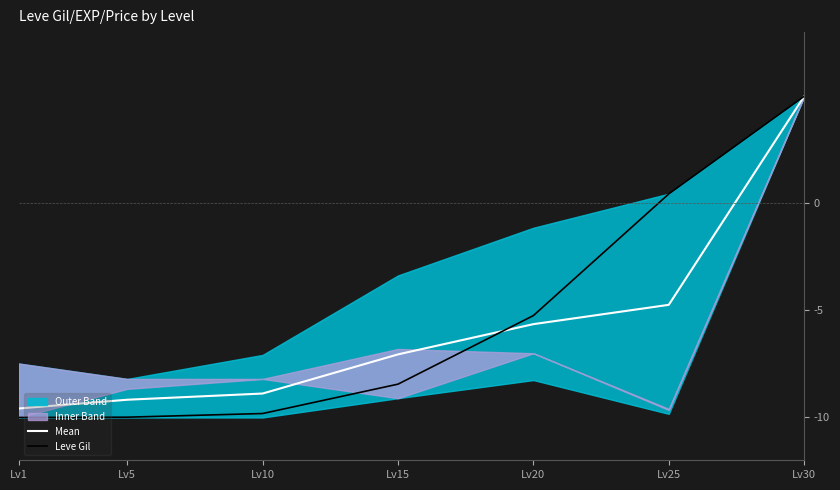

What is the spread (max minus min) of values at Lv5?

0.8